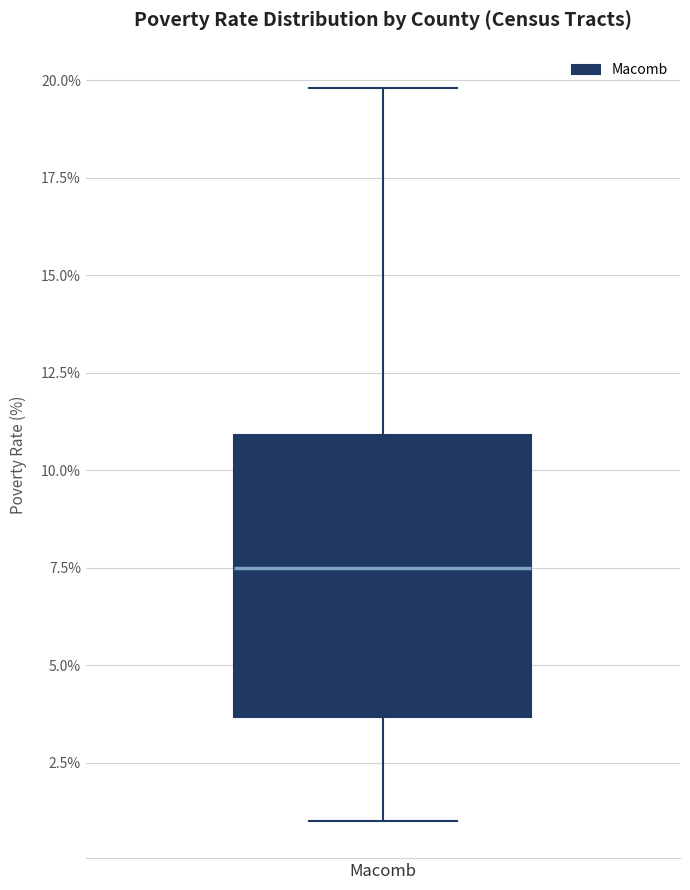

Where is the lower edge of the box for Macomb on the y-axis? The values are not printed on the chart, so give them approximately, as read against the axis.

3.5